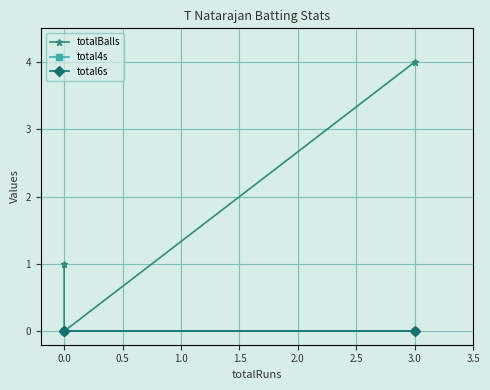

What are all the series names shown in the legend?

totalBalls, total4s, total6s